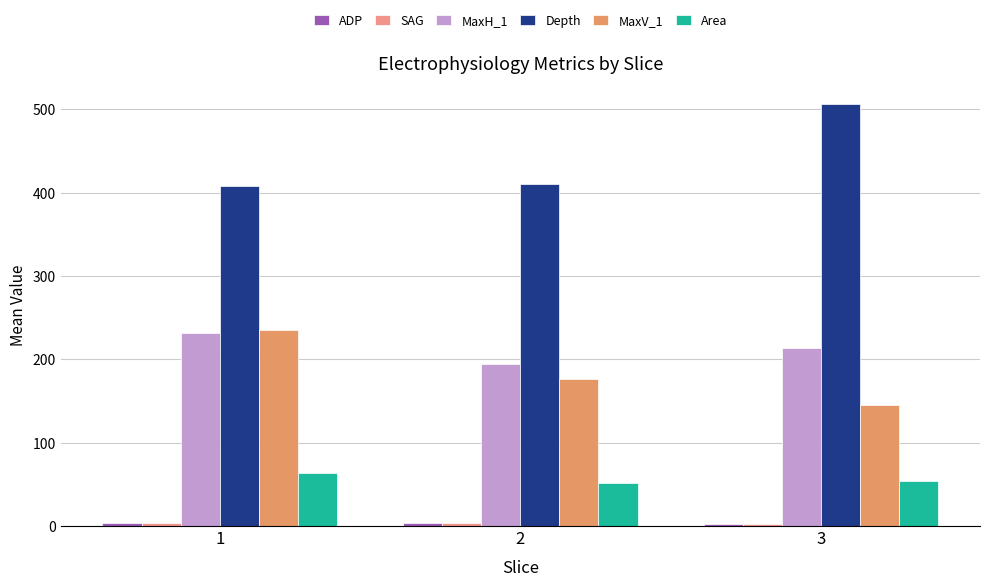

At which category does the chart reach its minimum across all series?

3